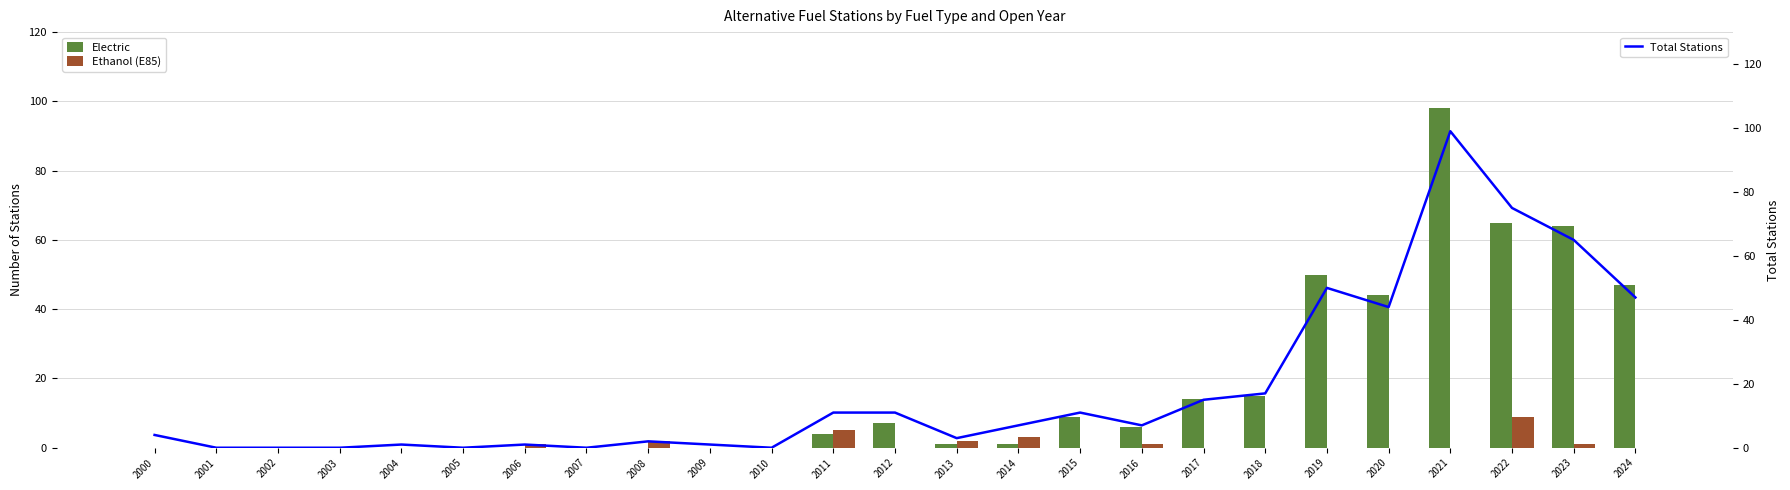

How many categories are shown in the chart?

25